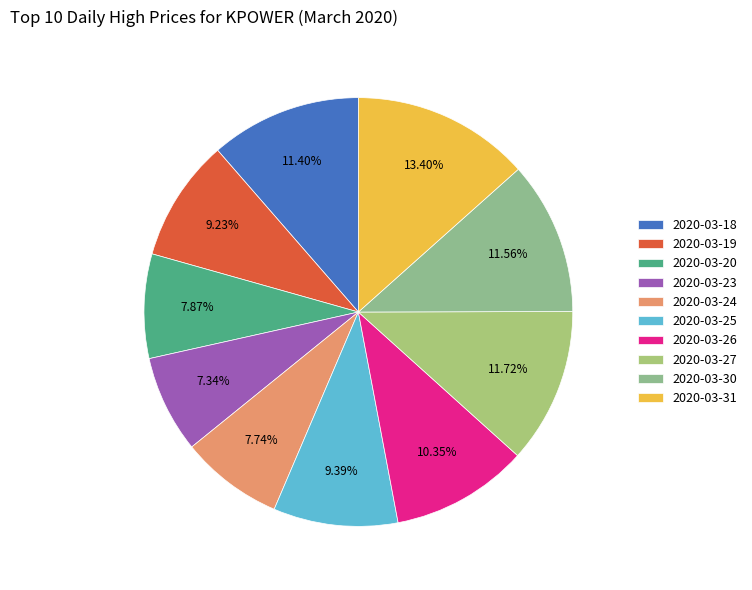

To the nearest percent, what portion does 2020-03-27 represent?

12%